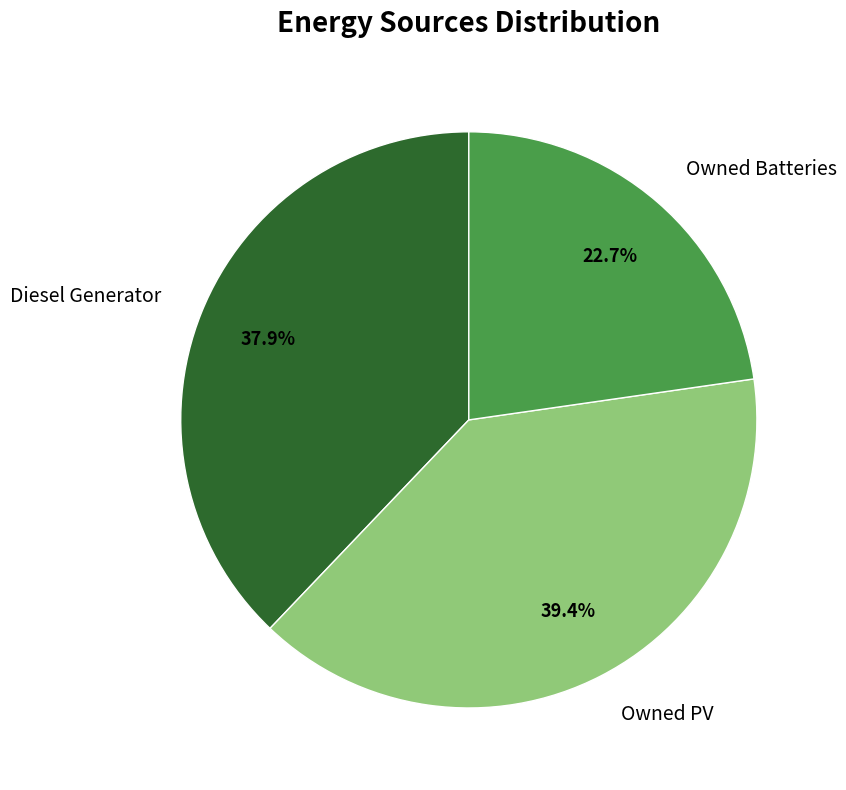

To the nearest percent, what is the combined percentage of Owned Batteries and Diesel Generator?

61%